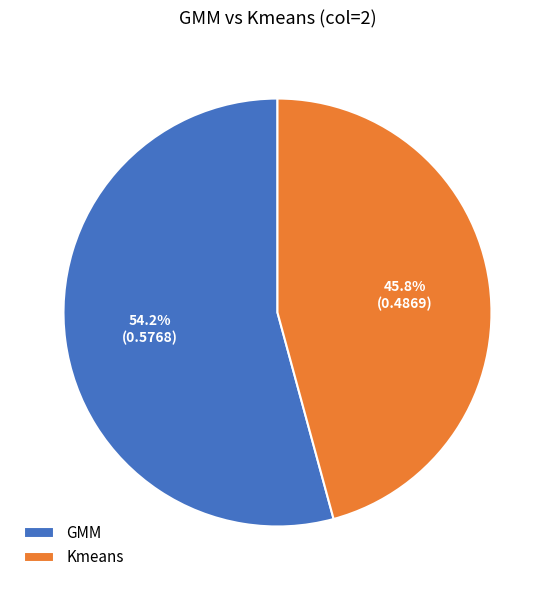

Count the number of slices in the pie.

2